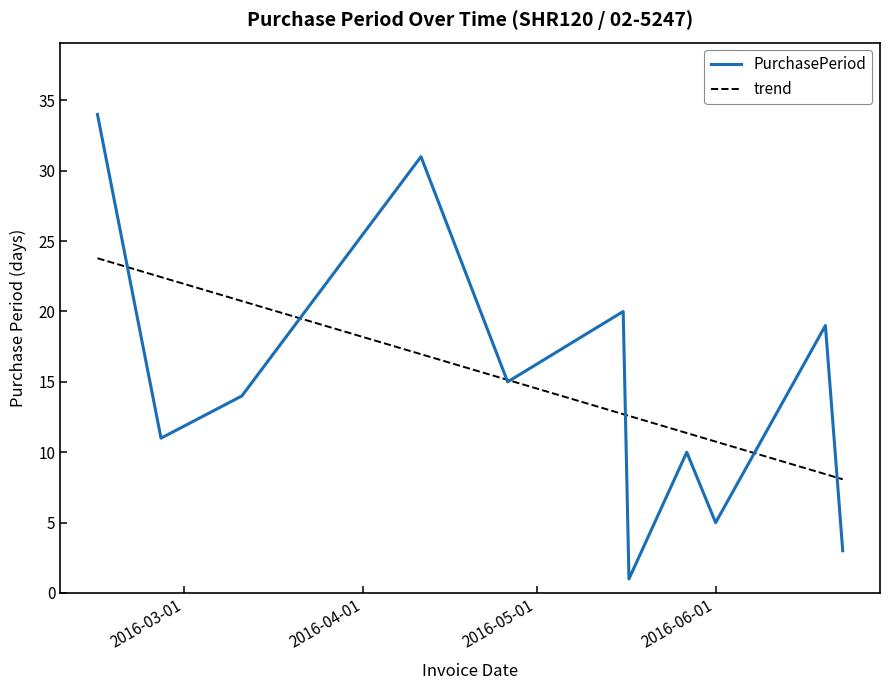

How many points are higher than both their immediate neighbors (excluding endpoints)?

4